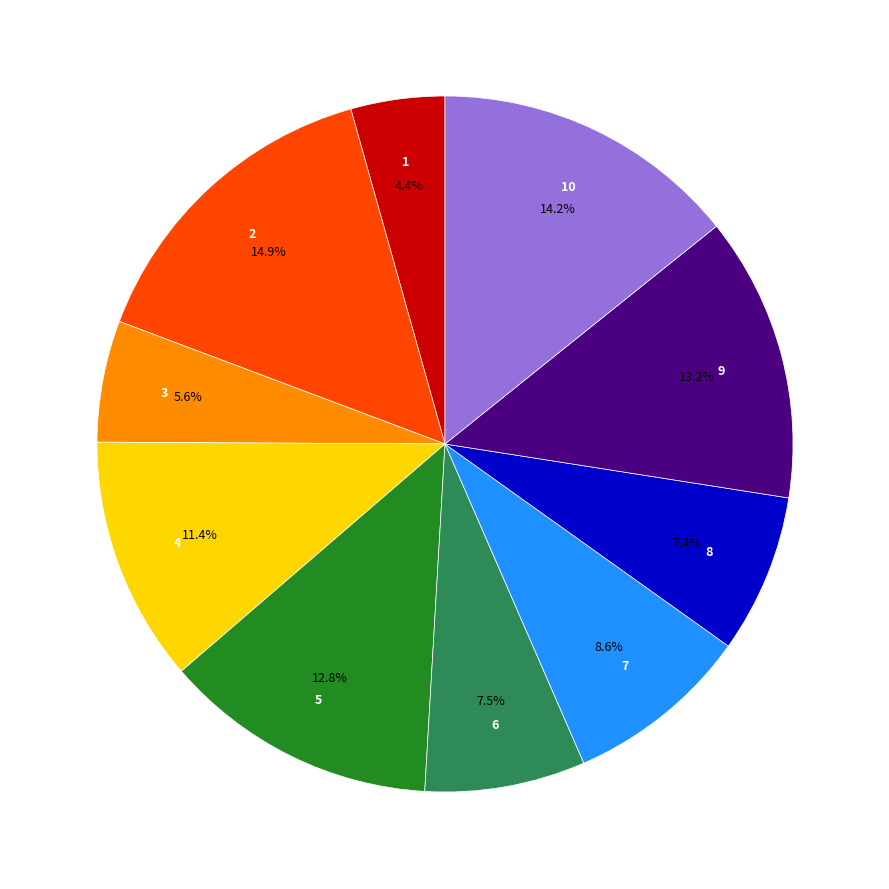

Does any single category account for the majority?

No